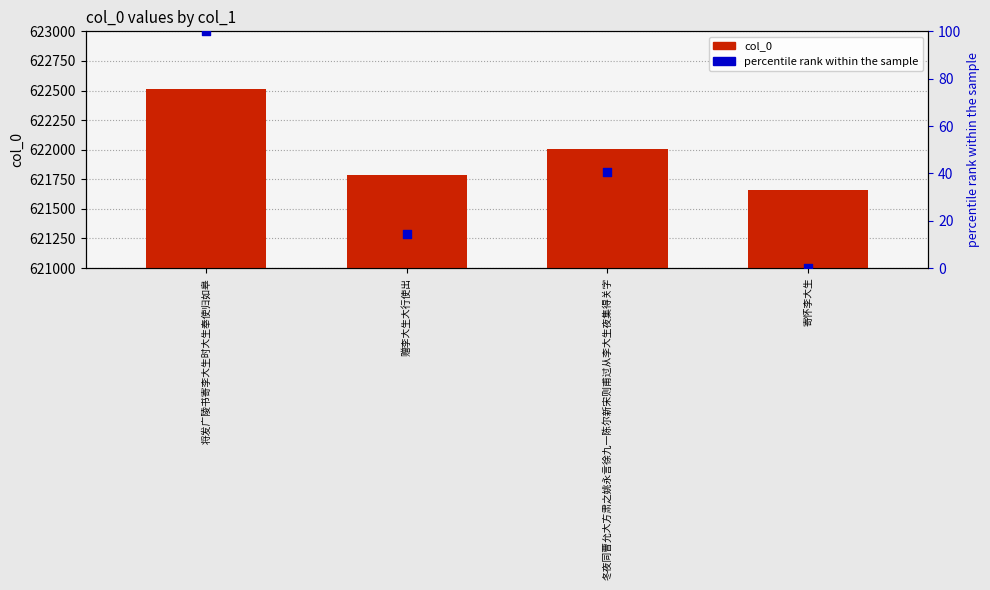

Between 寄怀李大生 and 冬夜同曹允大方肃之姚永言徐九一陈尔新宋则甫过从李大生夜集得关字, which is larger?

冬夜同曹允大方肃之姚永言徐九一陈尔新宋则甫过从李大生夜集得关字